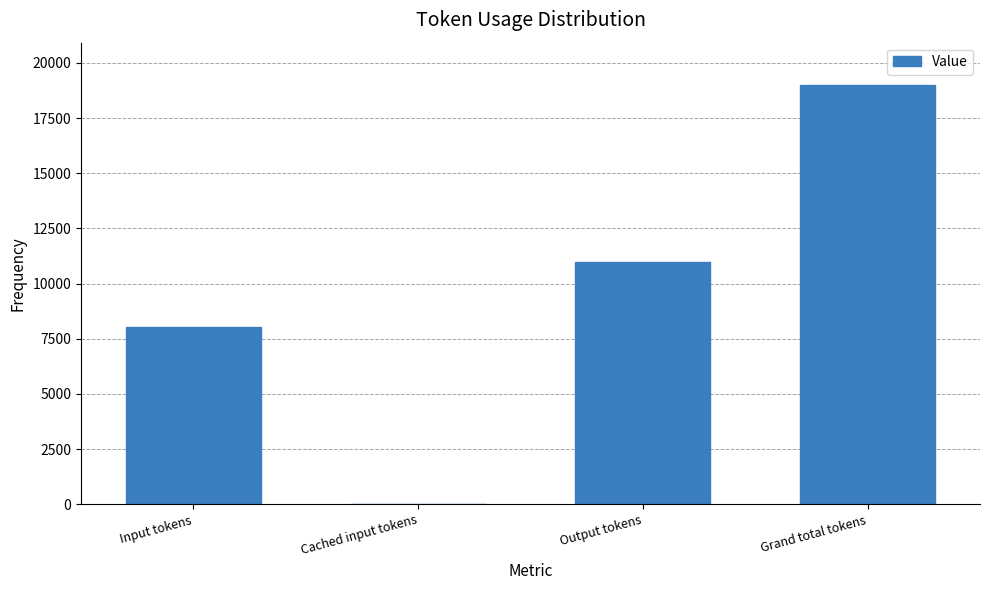

Does the chart contain stacked bars?

No